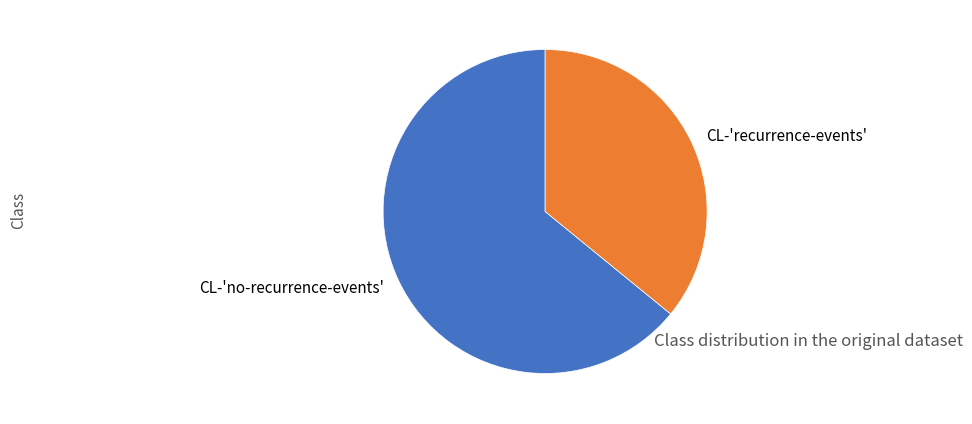

Is it true that CL-'no-recurrence-events' is 64% of the pie?

True